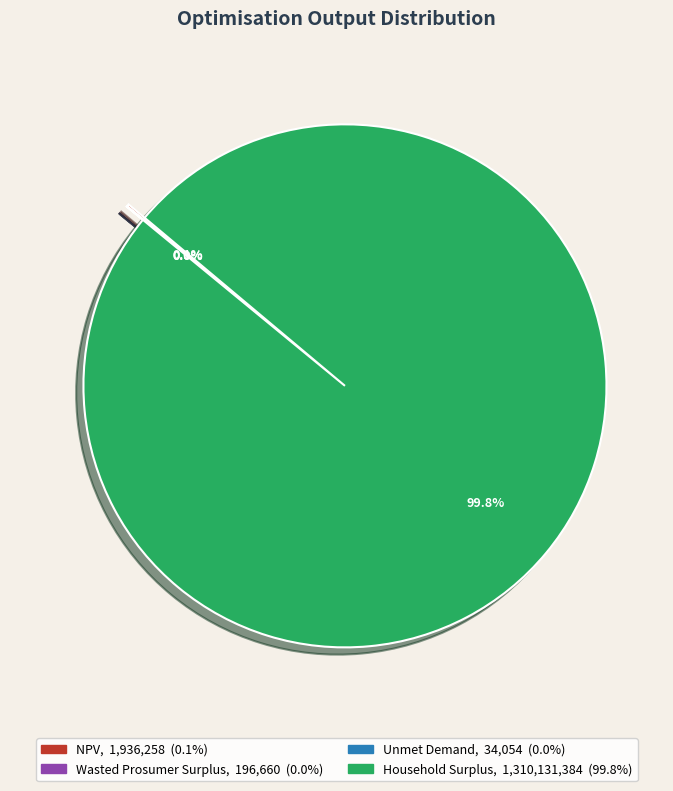

Which has a higher value, NPV or Household Surplus?

Household Surplus